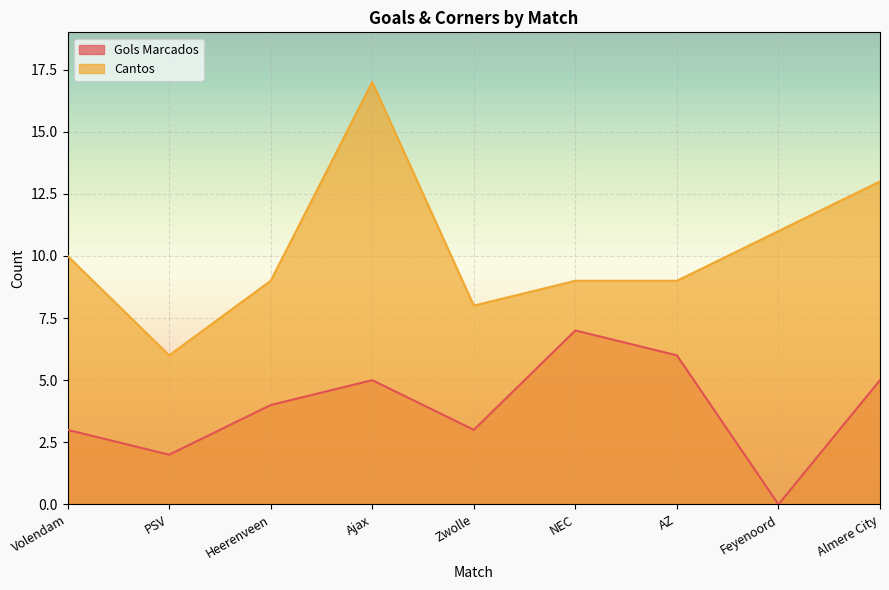

True or false: Gols Marcados and Cantos intersect in this chart.

False